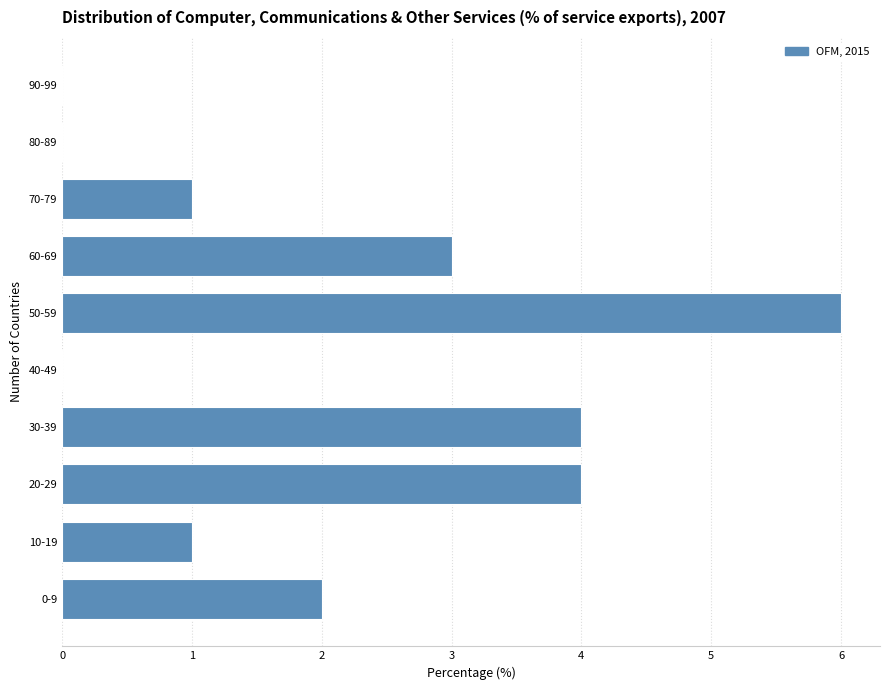

Reading top to bottom, what are all the values shown in this chart?

90-99=0	80-89=0	70-79=1	60-69=3	50-59=6	40-49=0	30-39=4	20-29=4	10-19=1	0-9=2